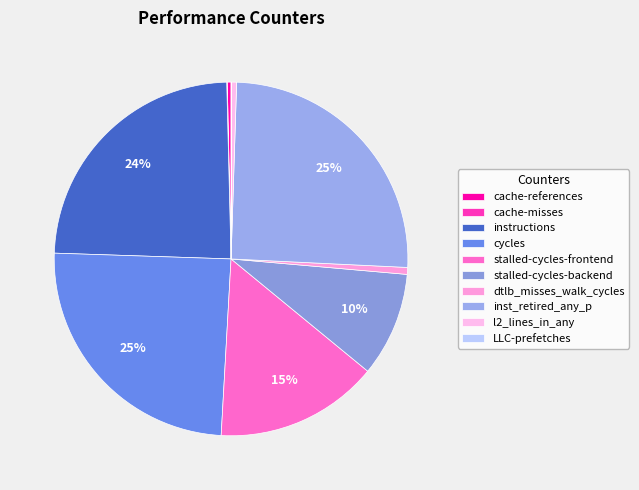

To the nearest percent, what portion does dtlb_misses_walk_cycles represent?

1%